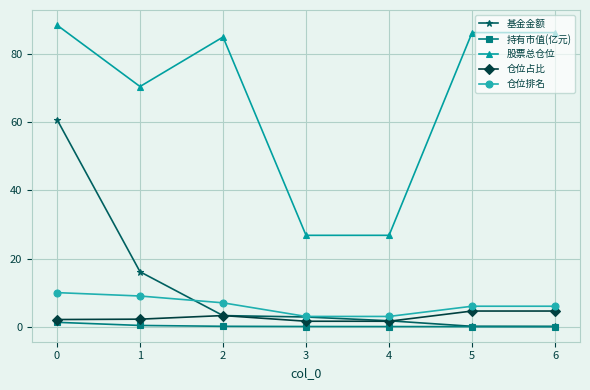

What is the maximum value for 股票总仓位?

88.6